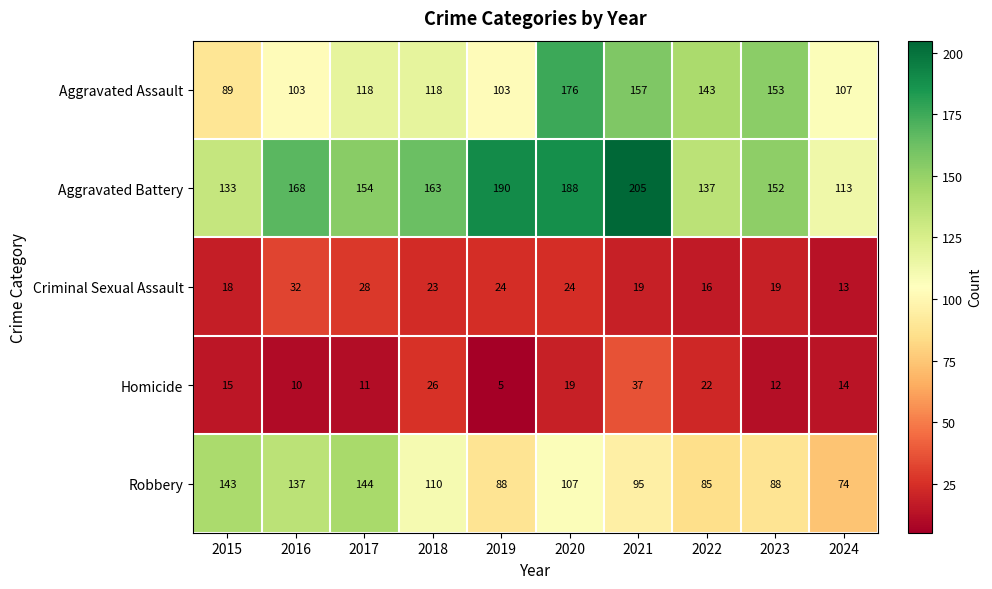

Which series changed the most between 2015 and 2019?

Aggravated Battery